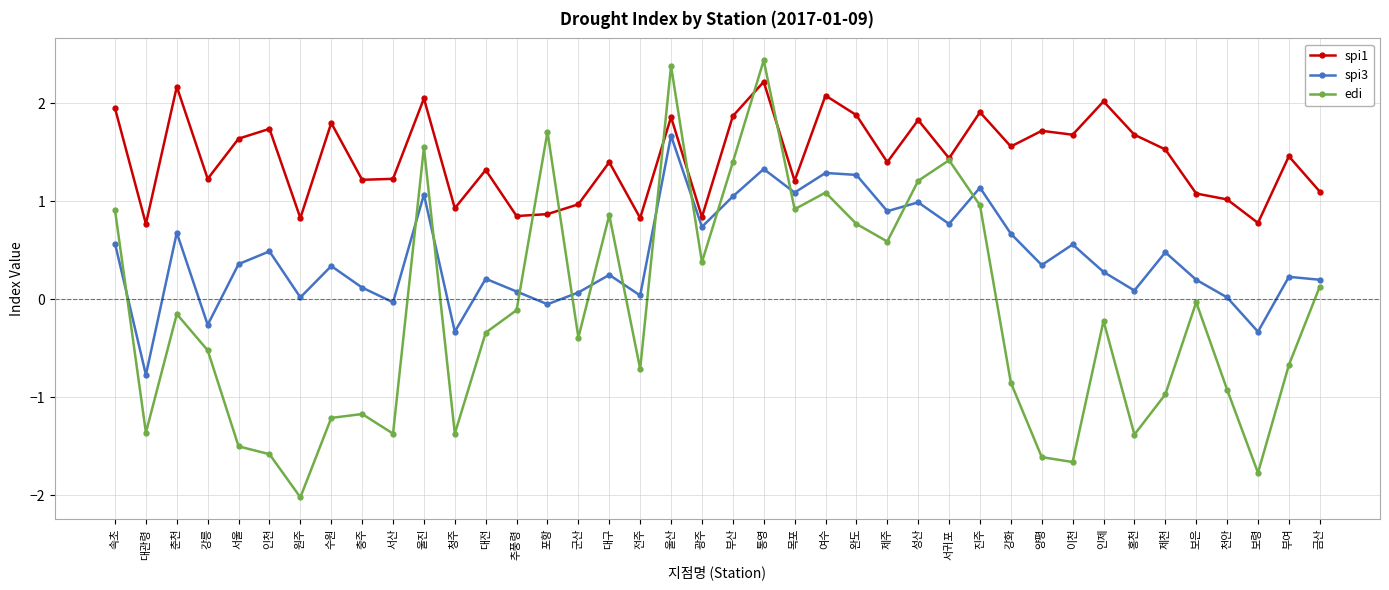

What is the difference between the edi values at 홍천 and 강릉?

0.9